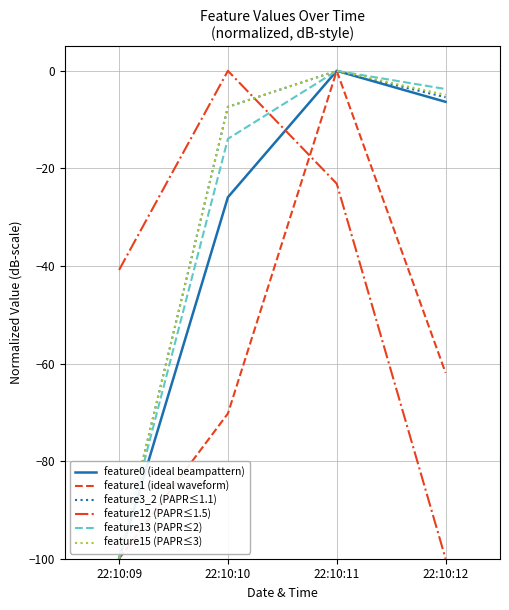

Is it true that feature12 (PAPR≤1.5) equals -32.7 at 22:10:10?

False